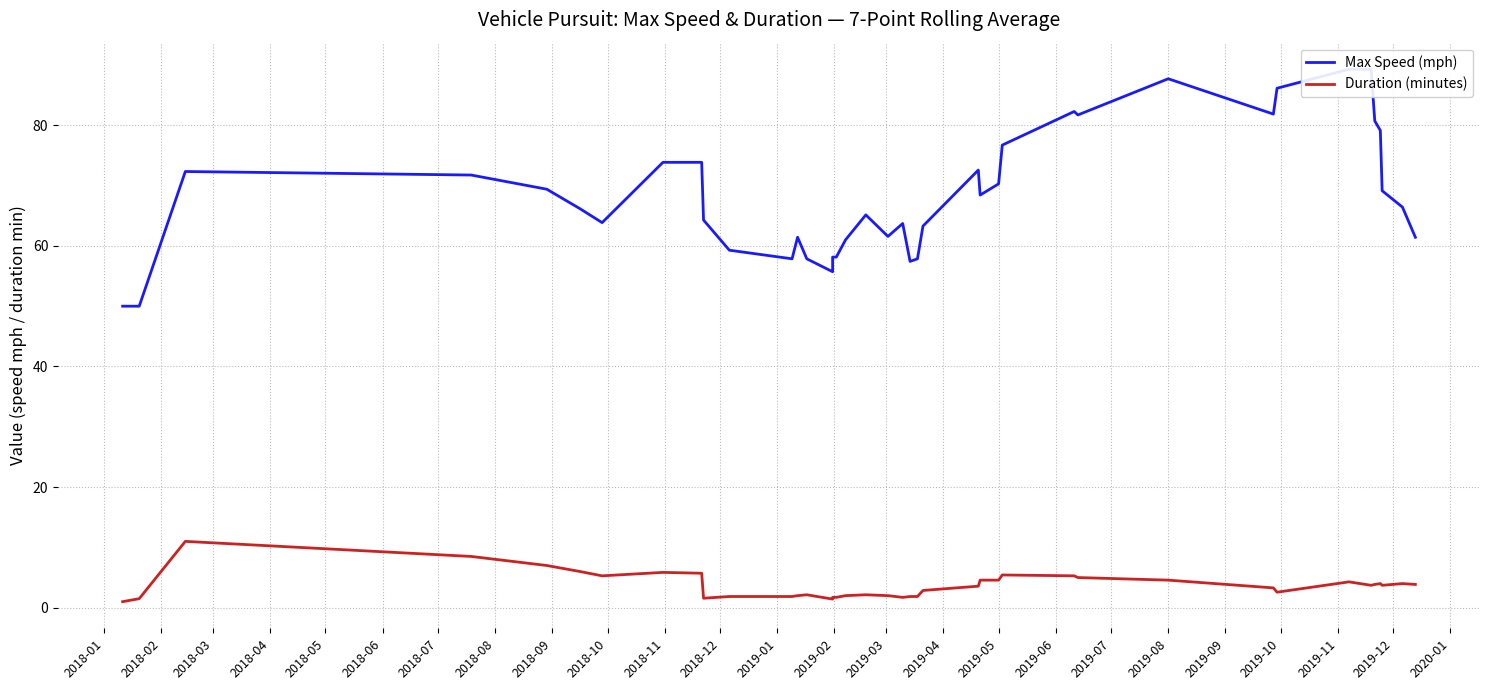

True or false: Duration (minutes) and Max Speed (mph) cross at least once.

False